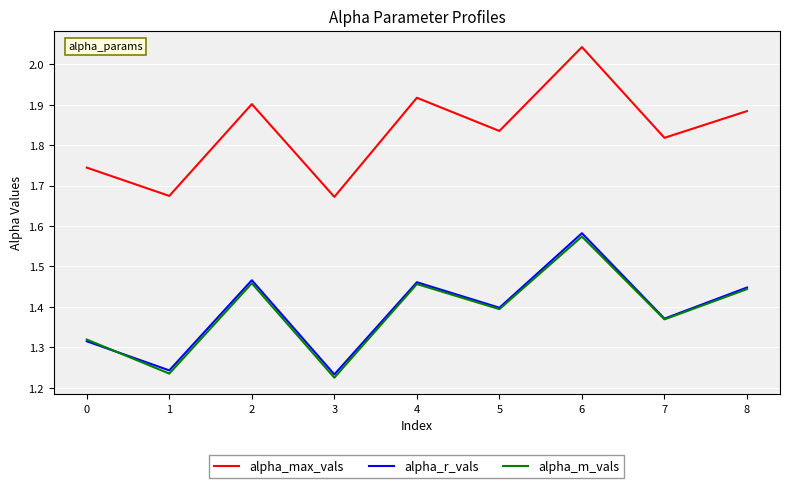

At which category does the chart reach its peak across all series?

6